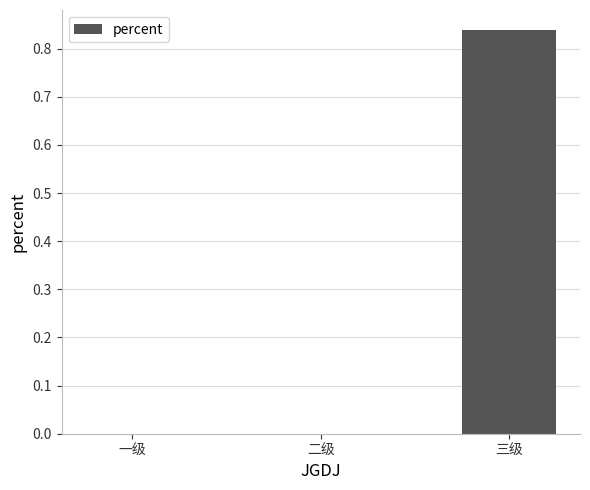

Which label corresponds to the largest value in the chart?

三级